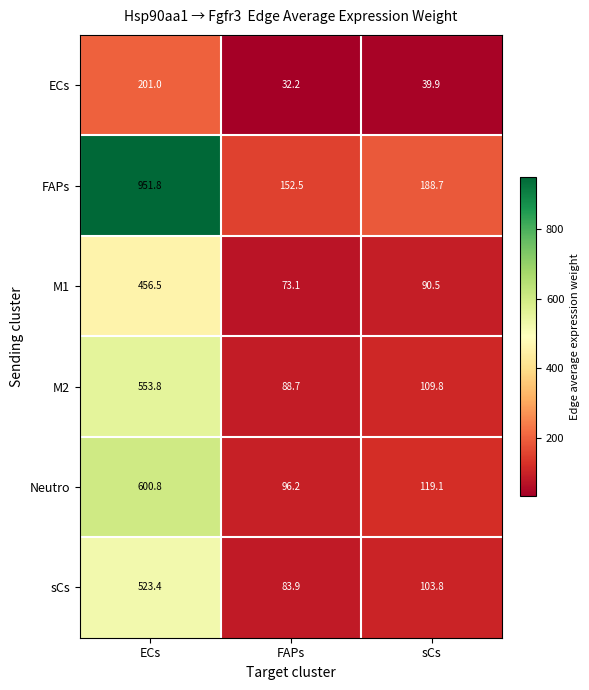

The FAPs series shows 51.2 at sCs. True or false?

False